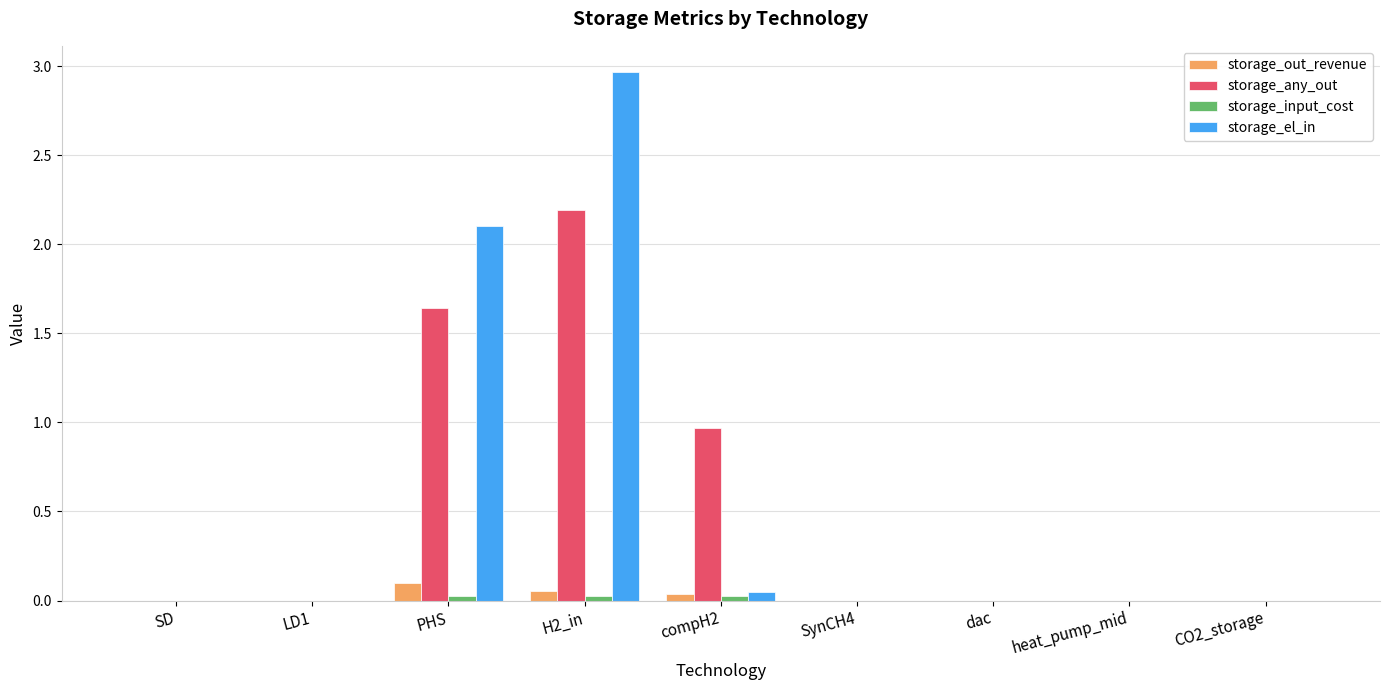

Count the number of data series in this chart.

4